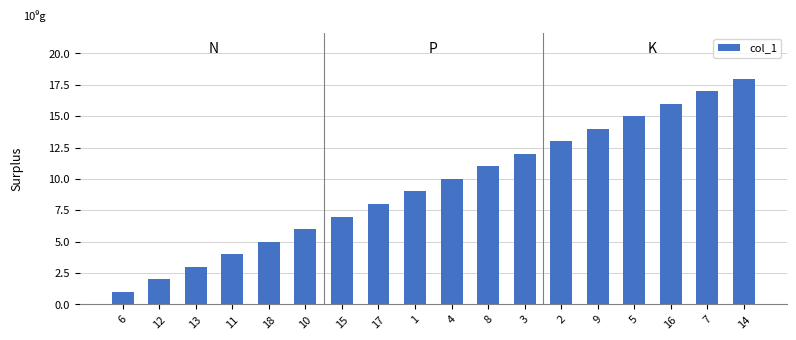

What is the label of the 12th bar from the right?

15